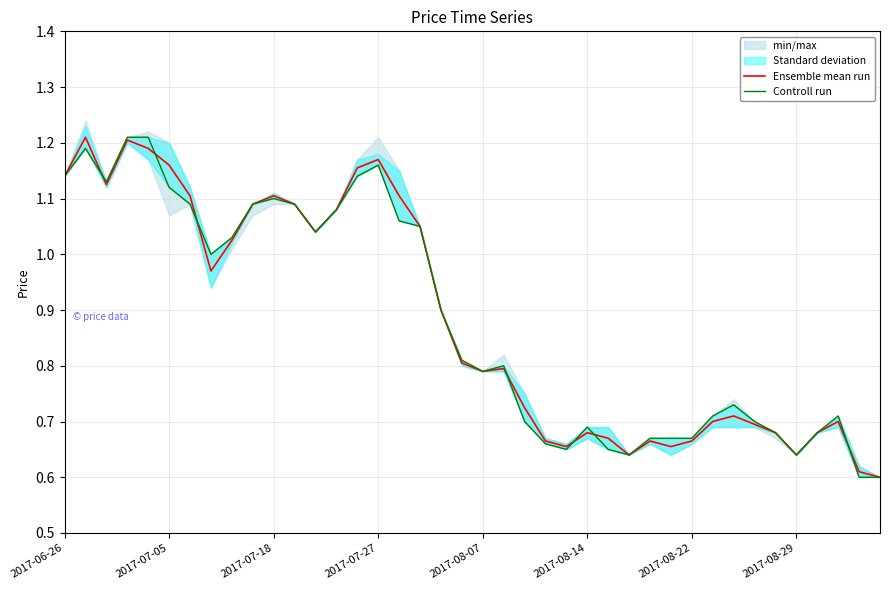

How many lines are shown in the chart?

2